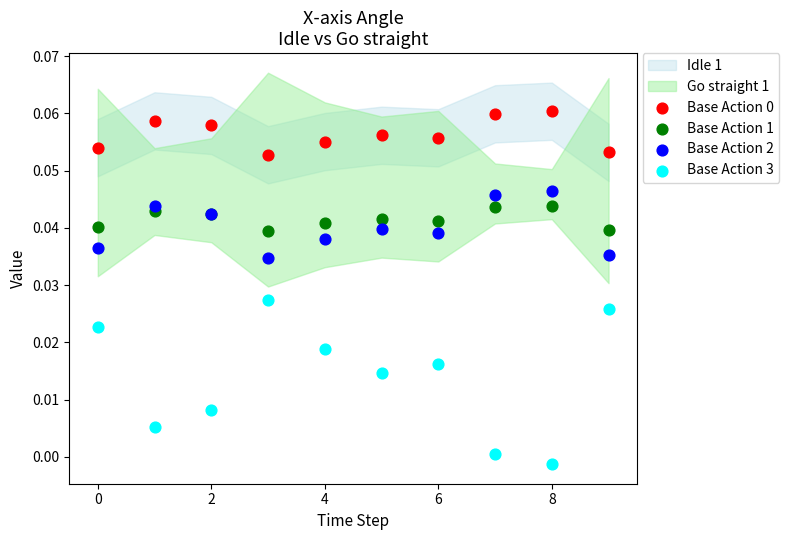

Which series has the largest Y range (max minus min)?

Base Action 3